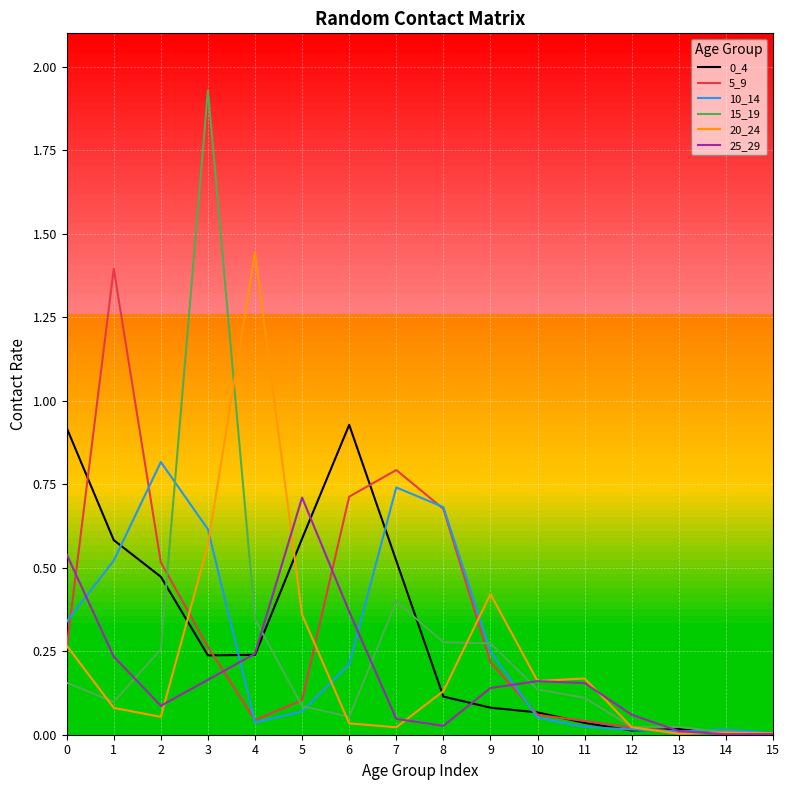

Which label corresponds to the largest value in the chart?

3